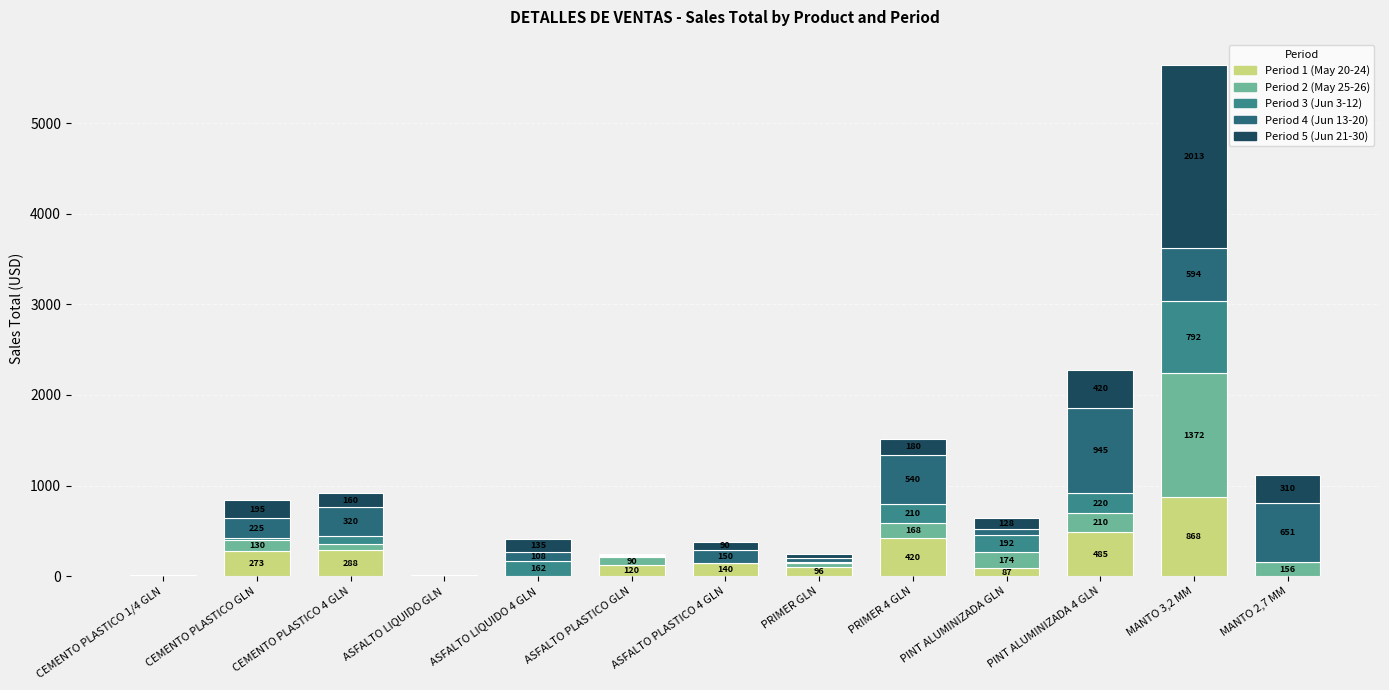

At which category is the sum across all series the highest?

MANTO 3,2 MM